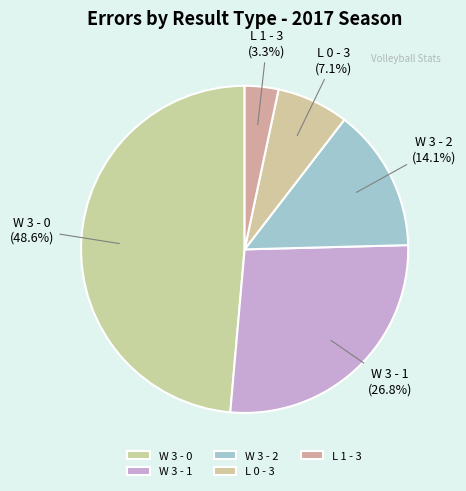

Rank the categories by value from highest to lowest.

W 3 - 0, W 3 - 1, W 3 - 2, L 0 - 3, L 1 - 3